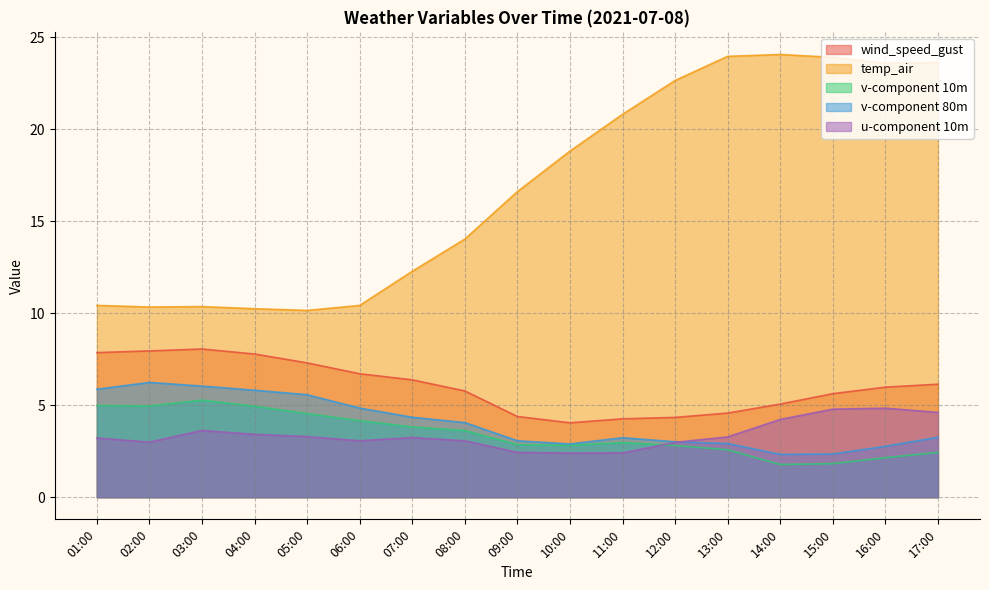

Is the value of v-component 10m at 03:00 greater than the value of wind_speed_gust at 14:00?

Yes